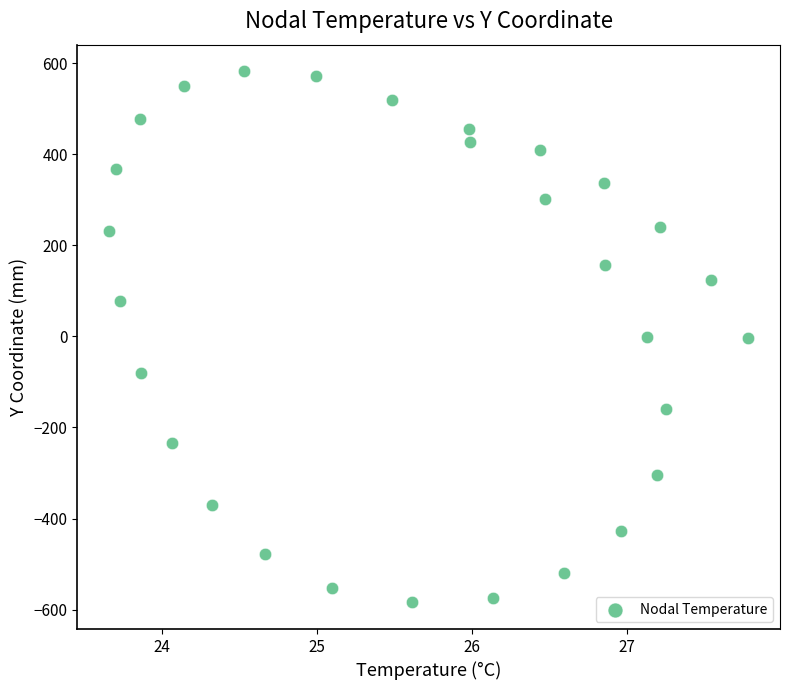

What is the range of Y values (max minus min)?

1166.3